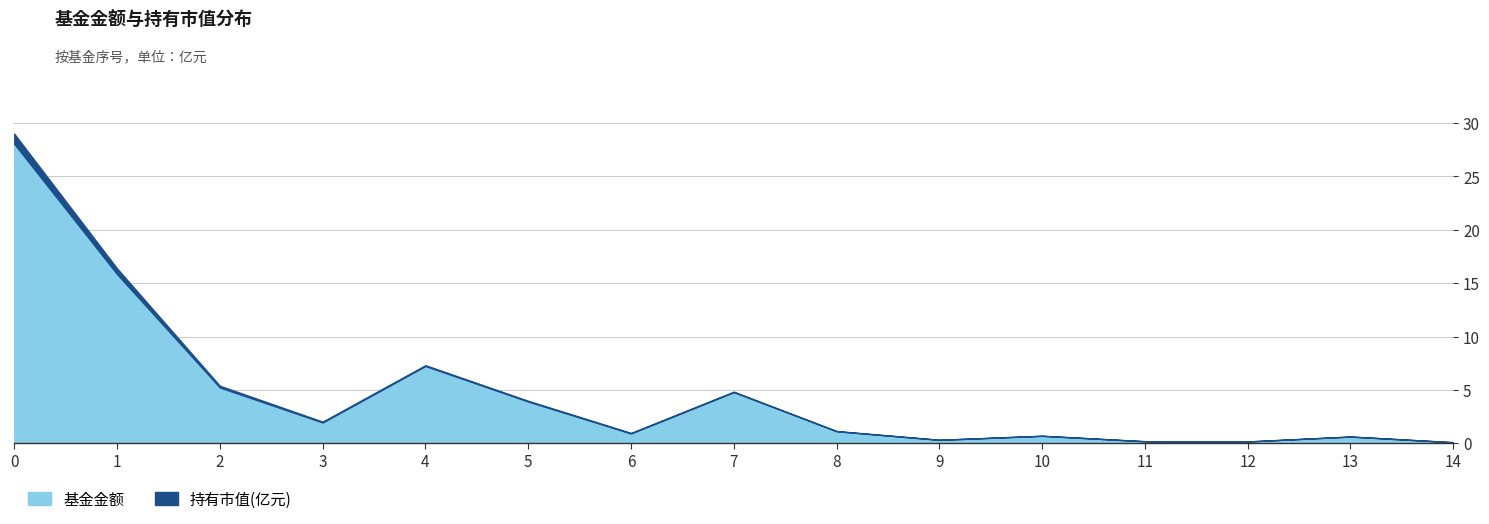

Where is the first local minimum for 持有市值(亿元)?

3